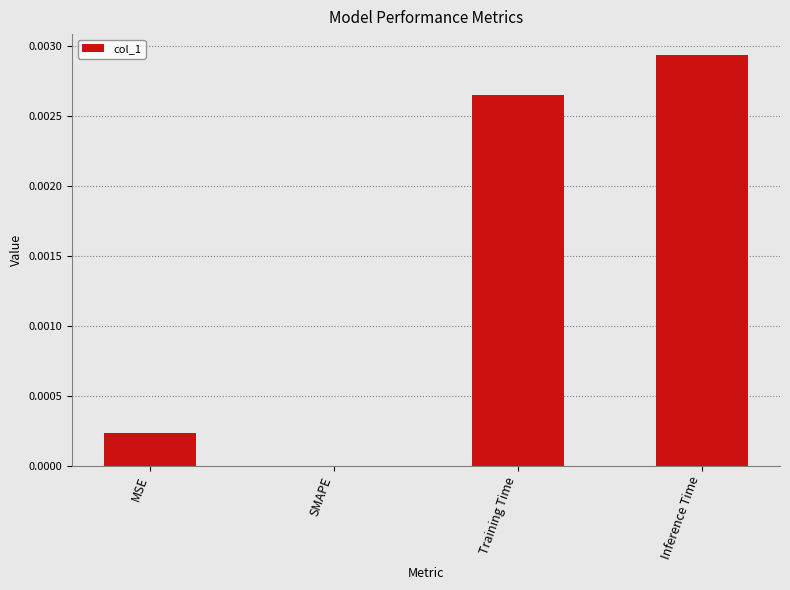

Where is the data nearest to the value 0?

SMAPE